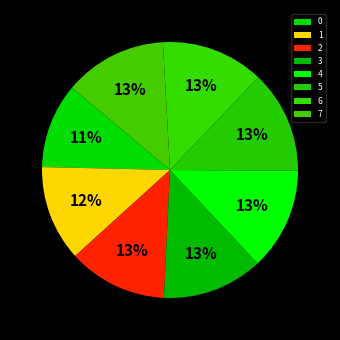

What is the ratio of the value at 2 to the value at 1?

1.0